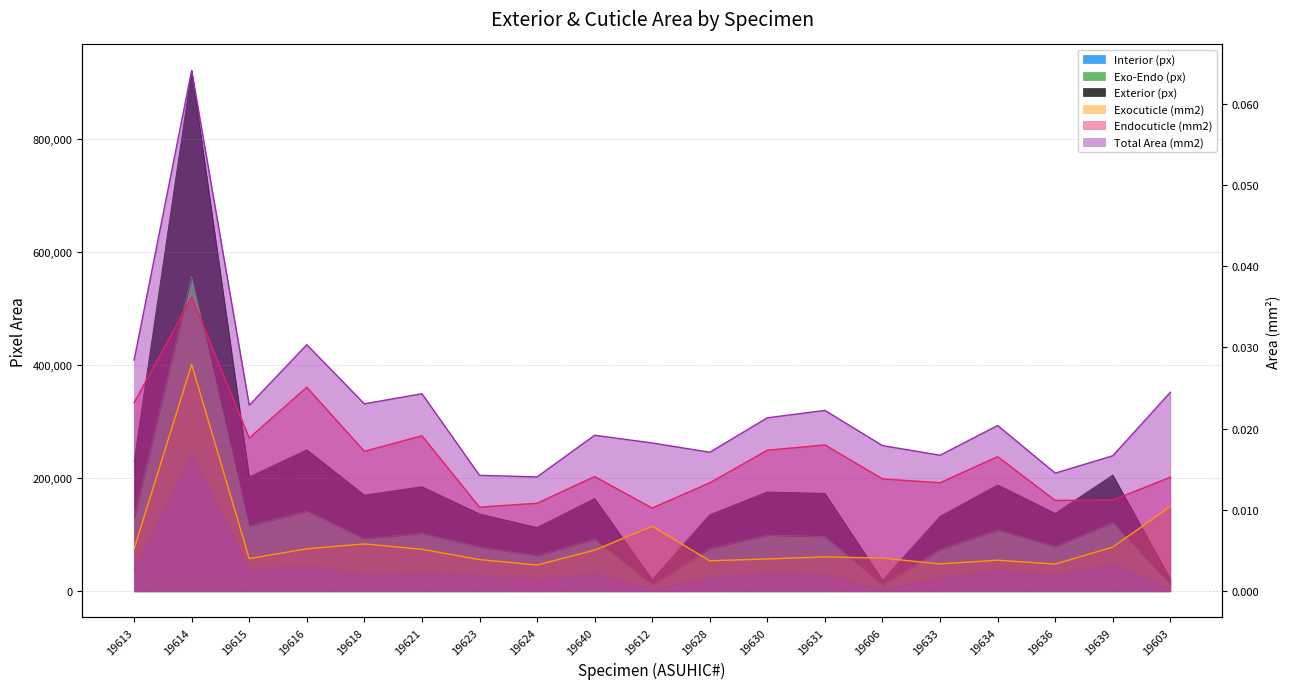

How many data points does each series have?

19